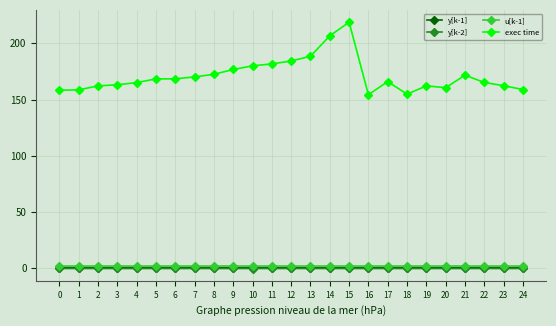

What is the difference between the highest and lowest values at 7?

170.3